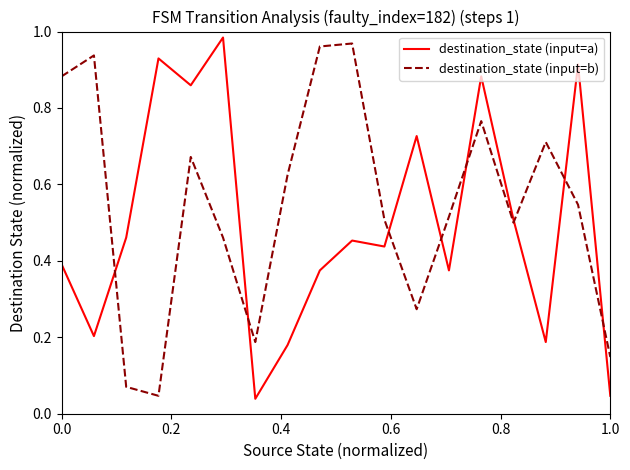

Which series has the largest total across all categories?

destination_state (input=b)